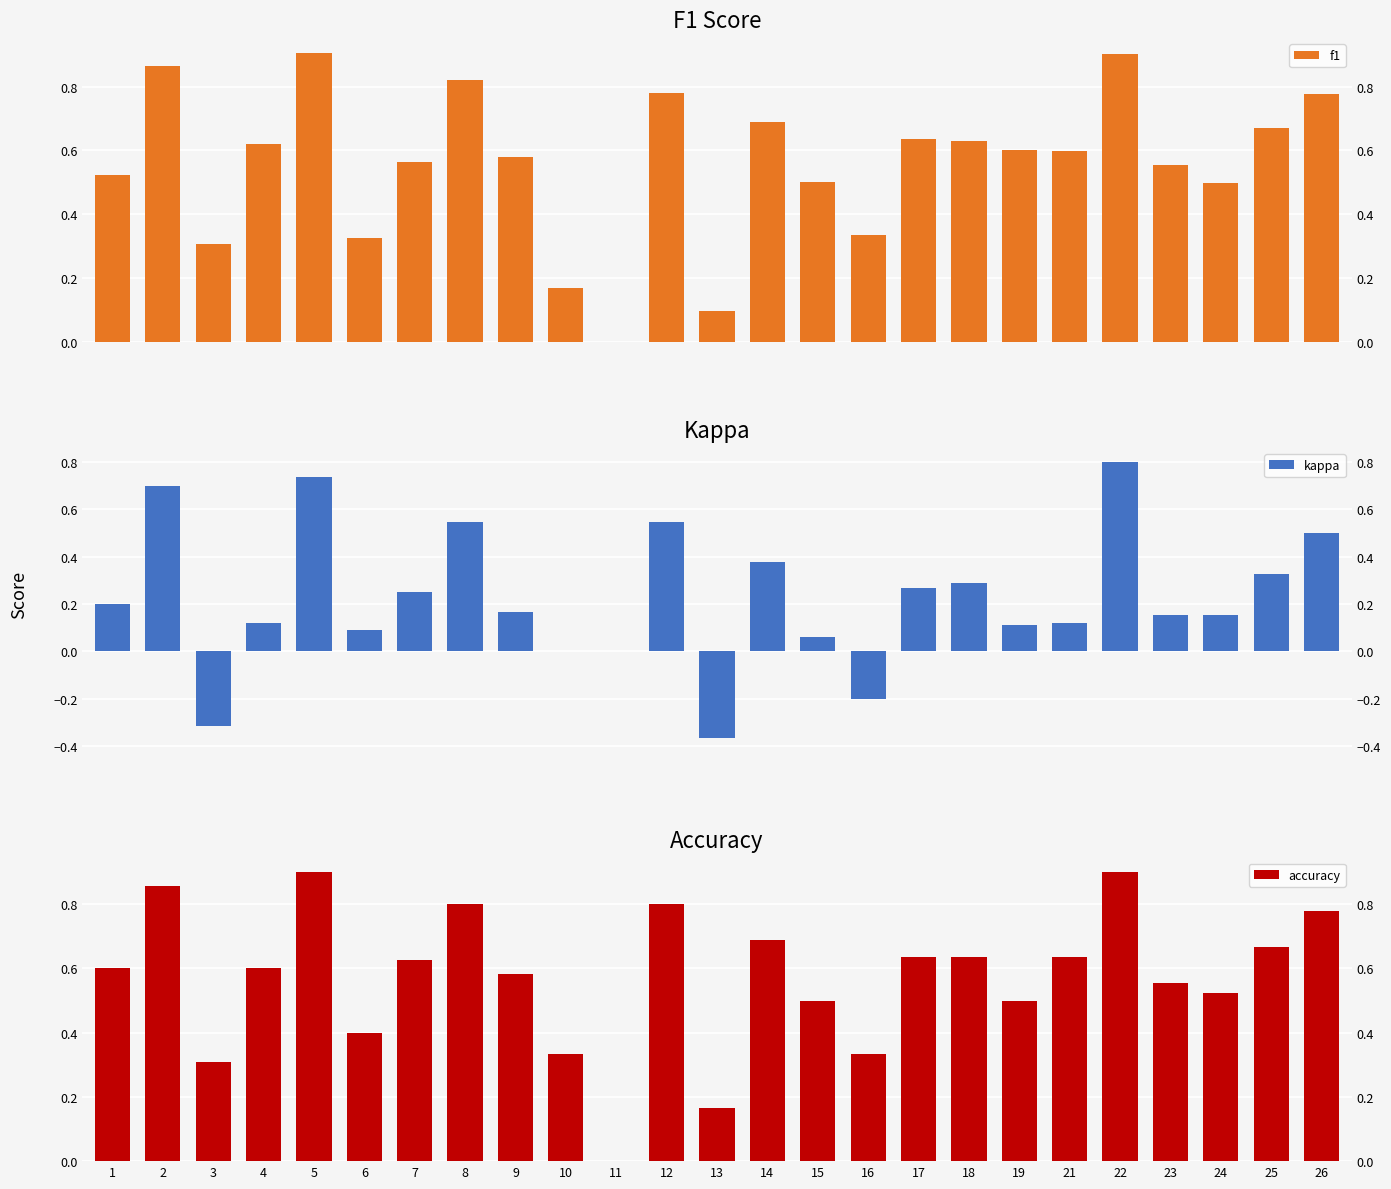

What are all the series names shown in the legend?

f1, kappa, accuracy